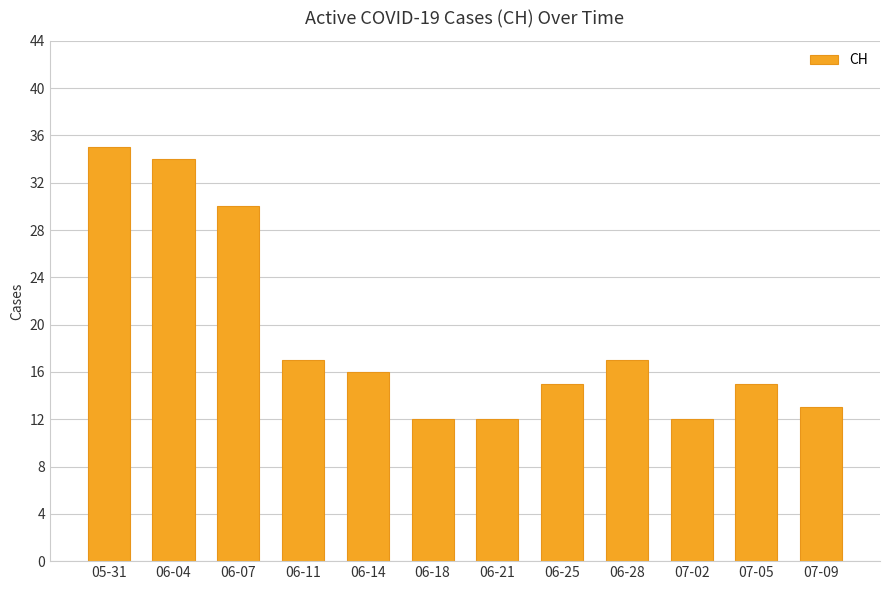

What is the smallest value displayed?

12